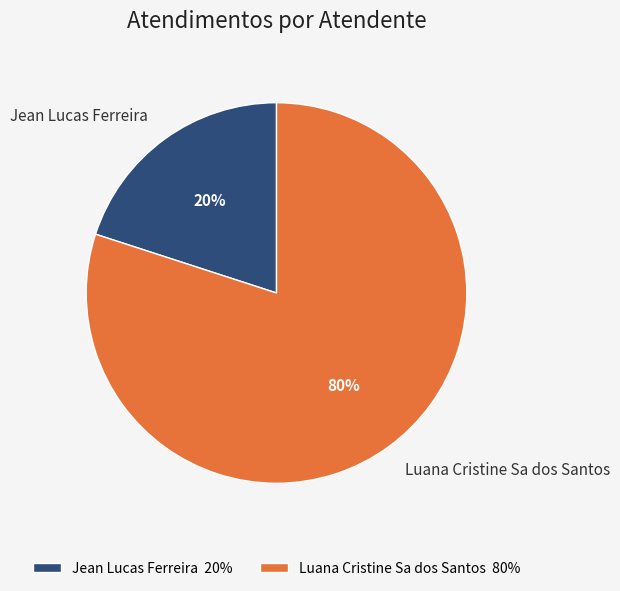

How many slices are in this pie chart?

2